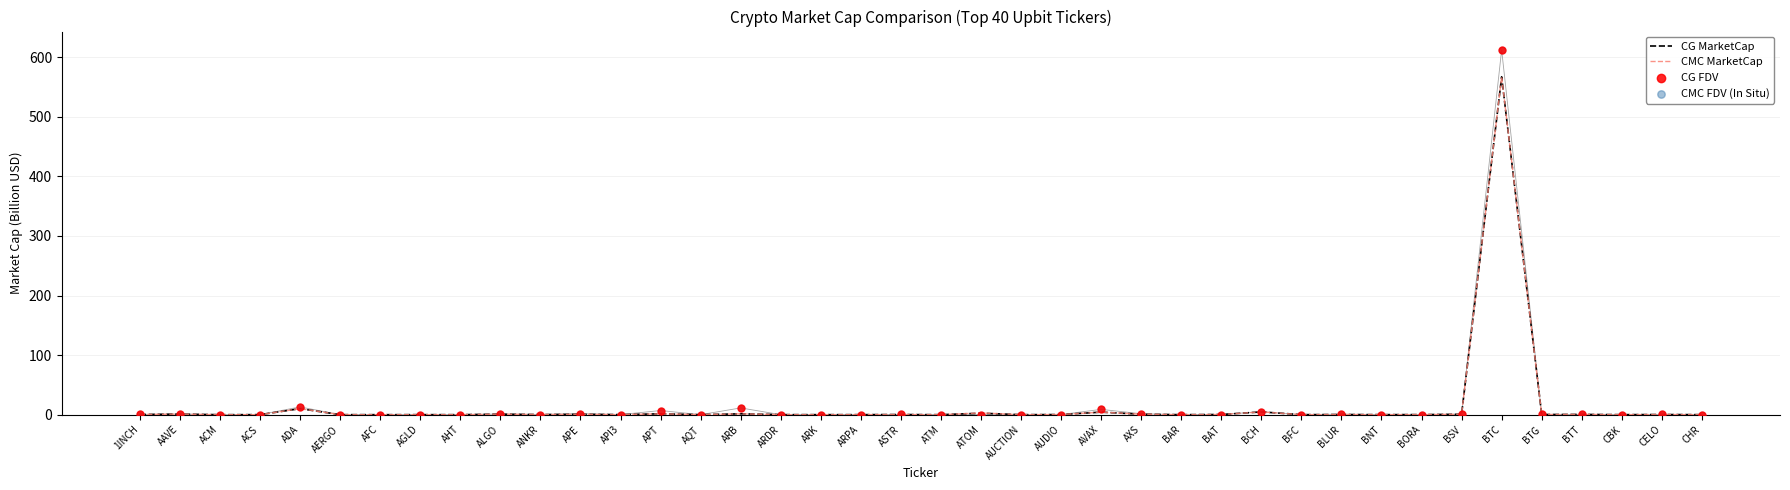

Which series has the largest total across all categories?

CMC FDV (In Situ)